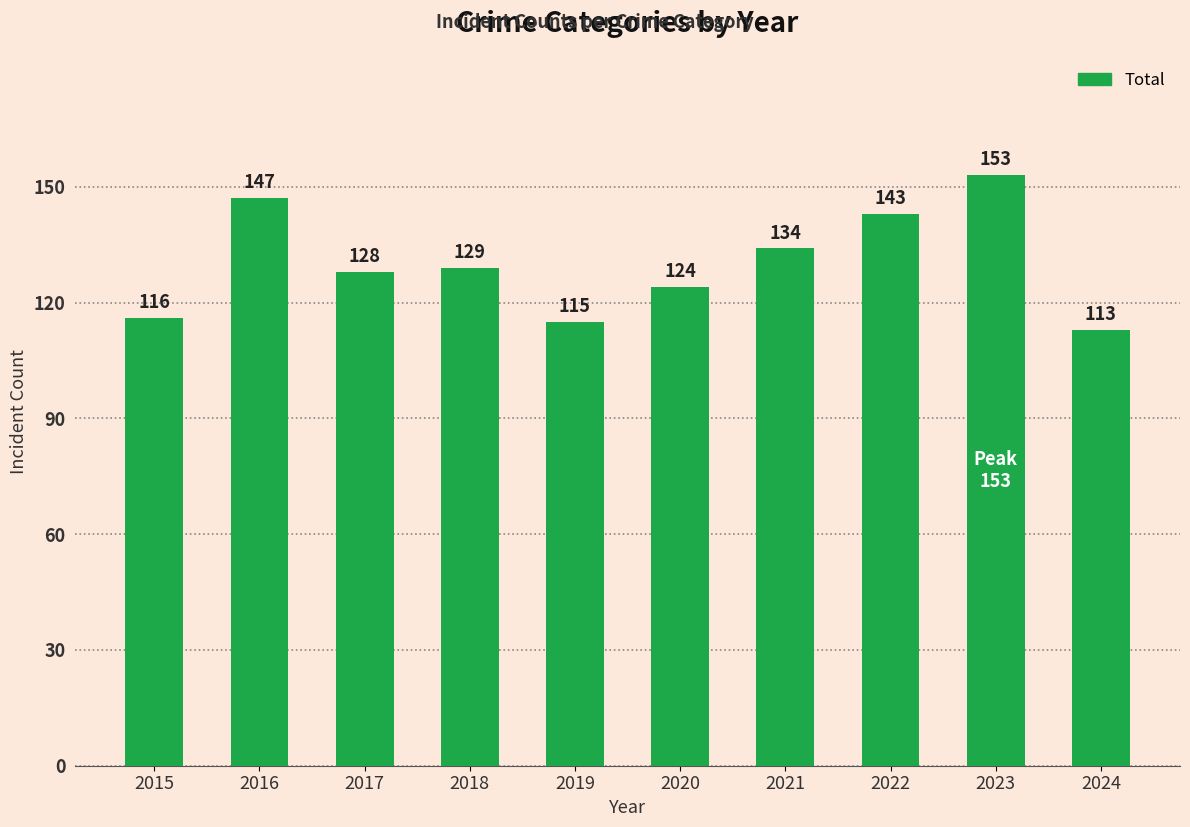

The chart shows a value of 134 at 2021. True or false?

True